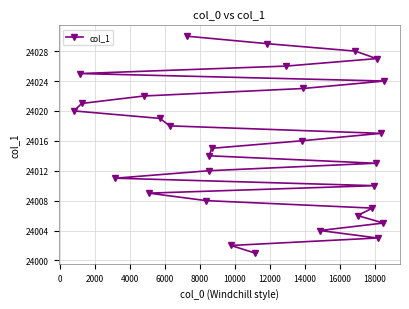

Does the chart display data point markers on the line(s)?

Yes